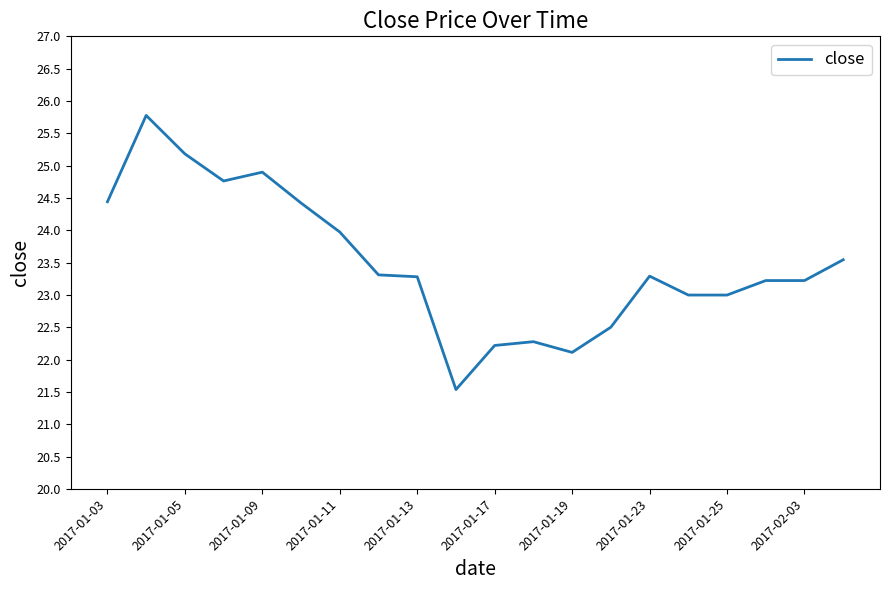

What is the minimum value shown in the chart?

21.5